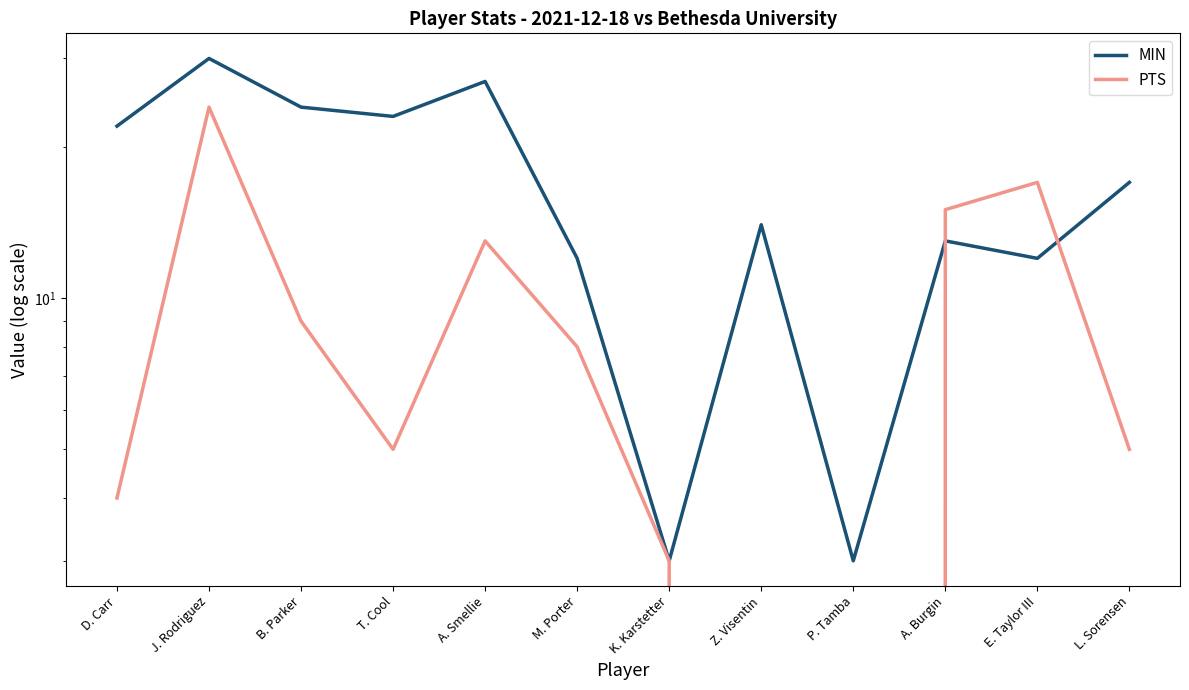

What is the difference between the PTS values at M. Porter and K. Karstetter?

5